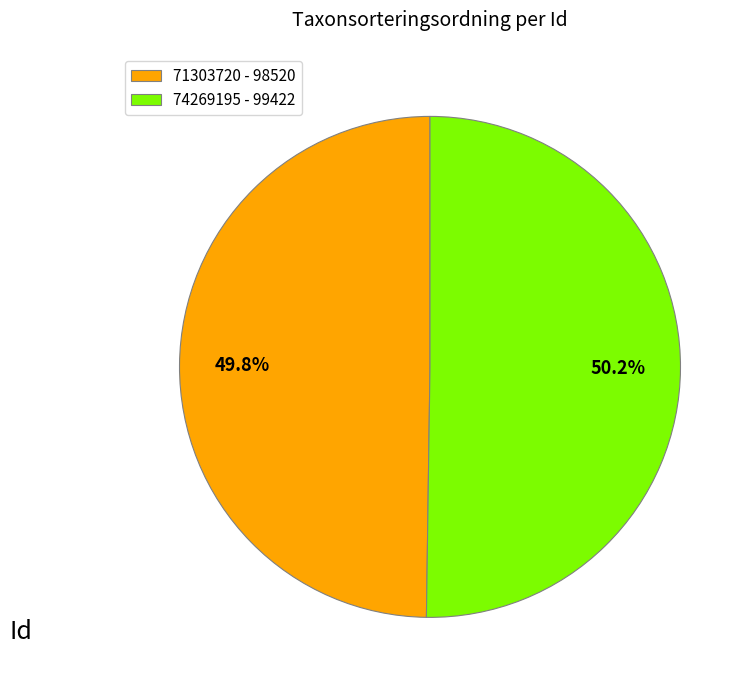

What is the ratio of the value at 71303720 - 98520 to the value at 74269195 - 99422?

1.0